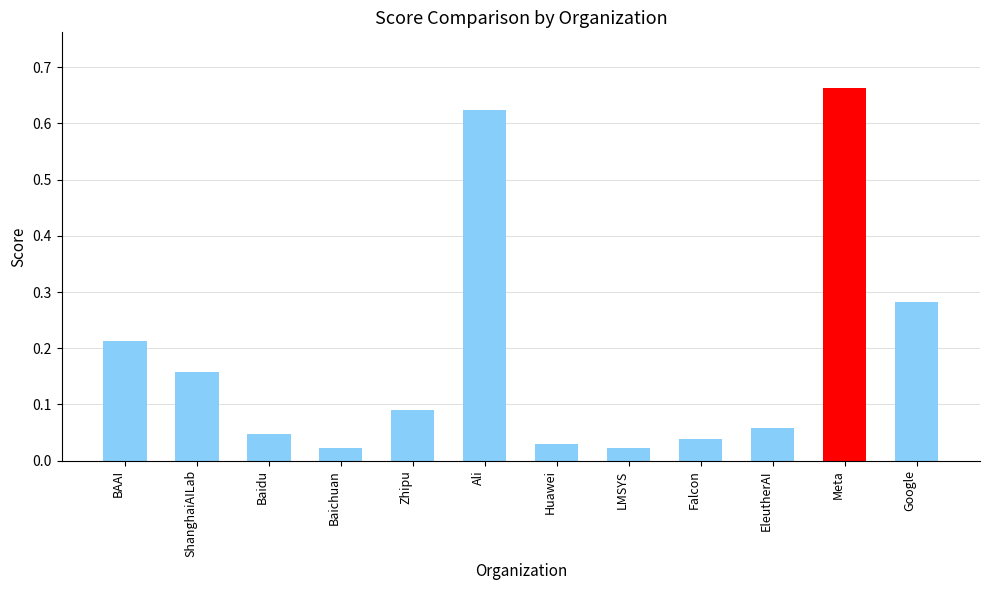

What is the label of the 12th bar from the left?

Google